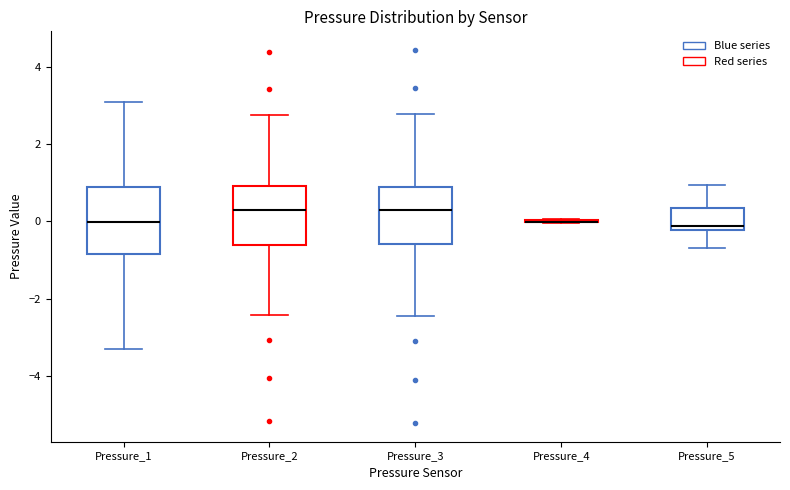

Reading left to right, transcribe this box plot: for each box, give where its median line is, the range the box spans, and where its two whiskers end, as read against the y-axis. The values are not printed on the chart, so give them approximately, as read against the axis.

Pressure_1: median 0.0, box -0.8 to 0.8, whiskers -3.4 to 3.0
Pressure_2: median 0.4, box -0.6 to 1.0, whiskers -2.4 to 2.8
Pressure_3: median 0.4, box -0.6 to 0.8, whiskers -2.4 to 2.8
Pressure_4: box collapsed to a line at 0.0, whiskers 0.0 to 0.0
Pressure_5: median -0.2 (just above the box's lower edge), box -0.2 to 0.4, whiskers -0.6 to 1.0